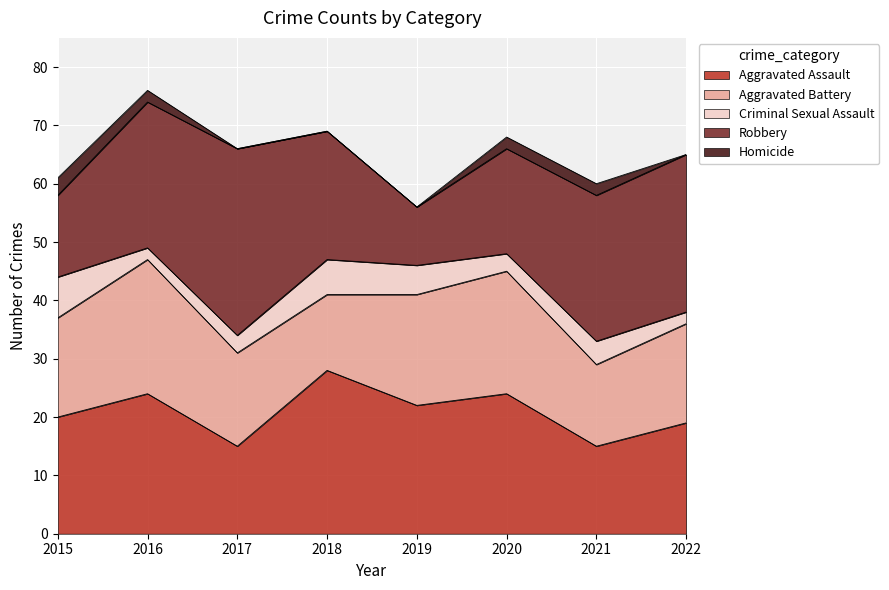

Reading left to right, transcribe all the data shown in this chart.

Aggravated Assault: 20	24	15	28	22	24	15	19
Aggravated Battery: 17	23	16	13	19	21	14	17
Criminal Sexual Assault: 7	2	3	6	5	3	4	2
Robbery: 14	25	32	22	10	18	25	27
Homicide: 3	2	0	0	0	2	2	0